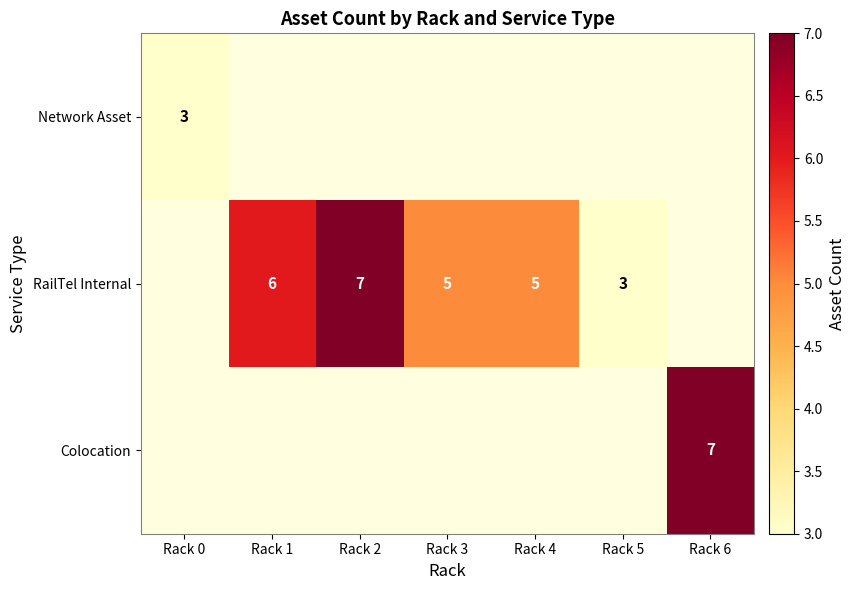

Which has a higher value, Rack 6 or Rack 3?

Rack 6